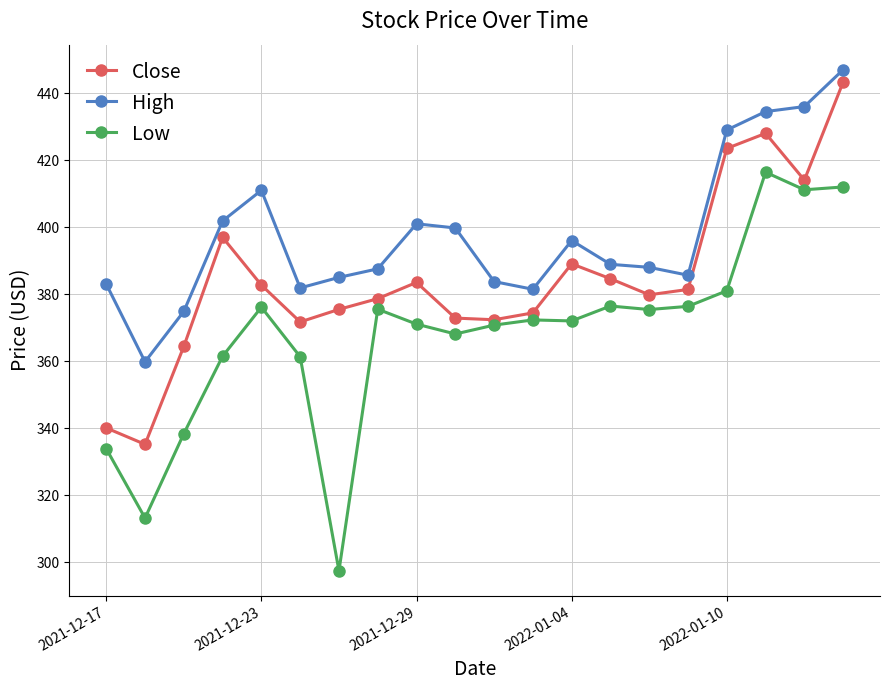

True or false: Close has more than 2 points higher than both neighbors.

True